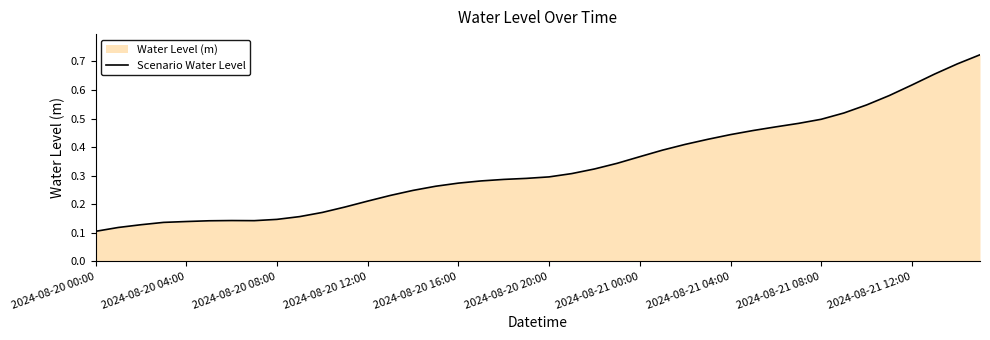

The chart shows a value of 0.4 at 2024-08-20 20:00. True or false?

False